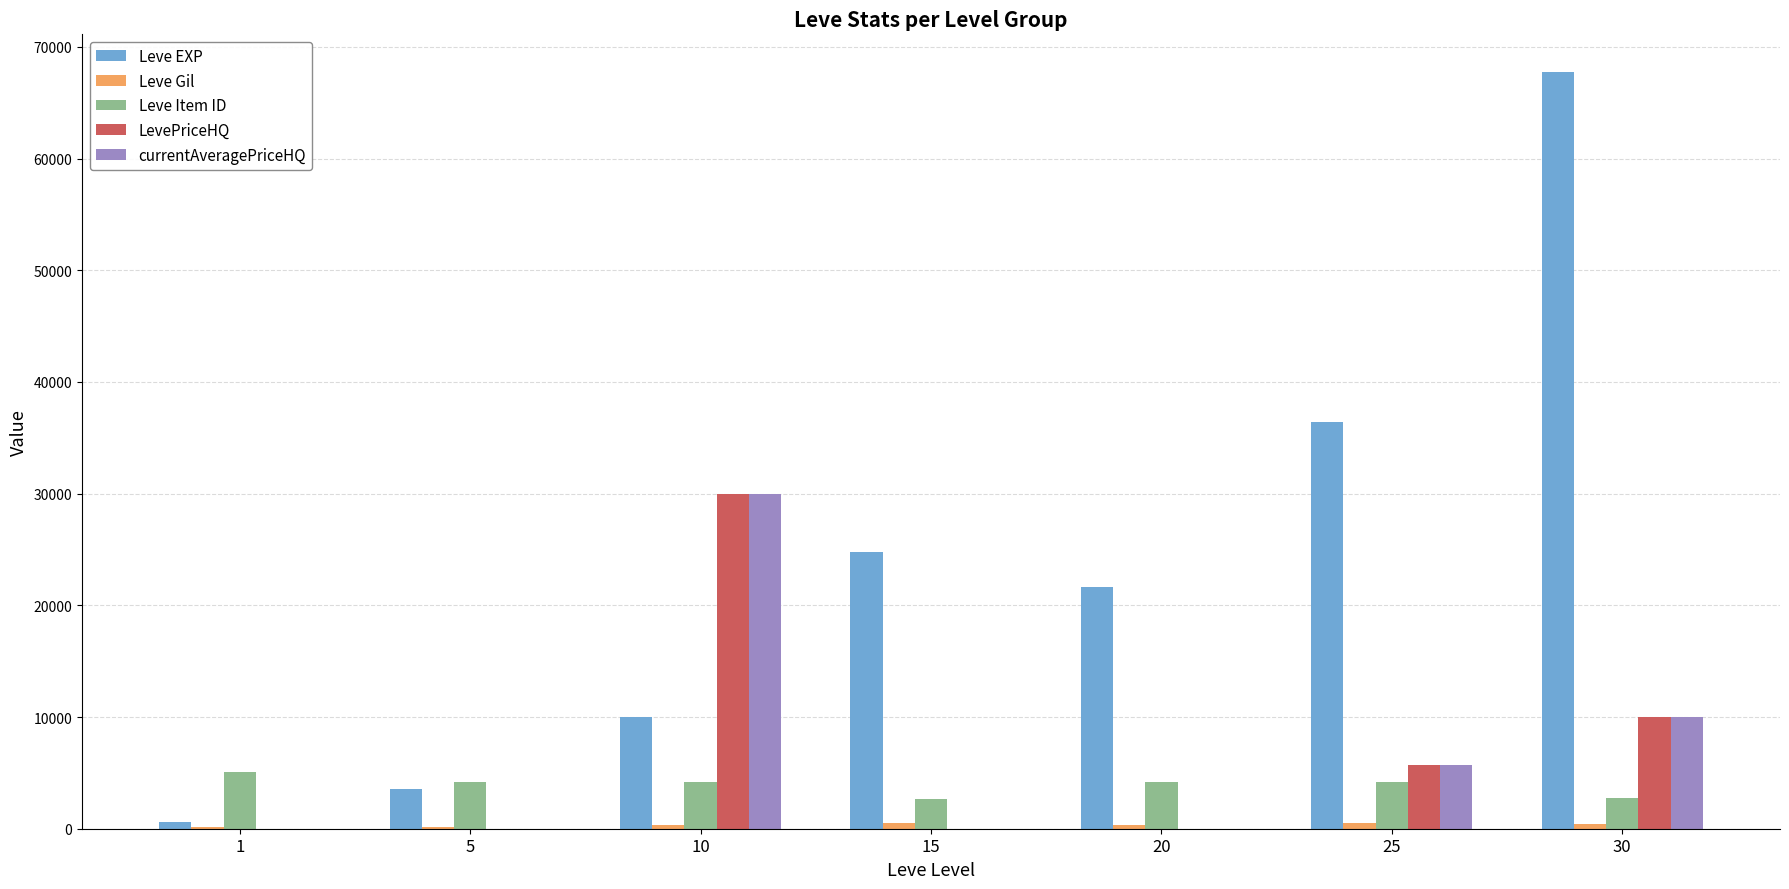

What is the maximum value shown in the chart?

67730